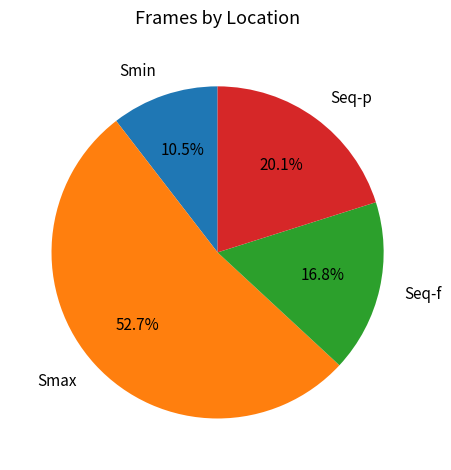

To the nearest percent, what is the difference between the Smax and Smin slice percentages?

42%